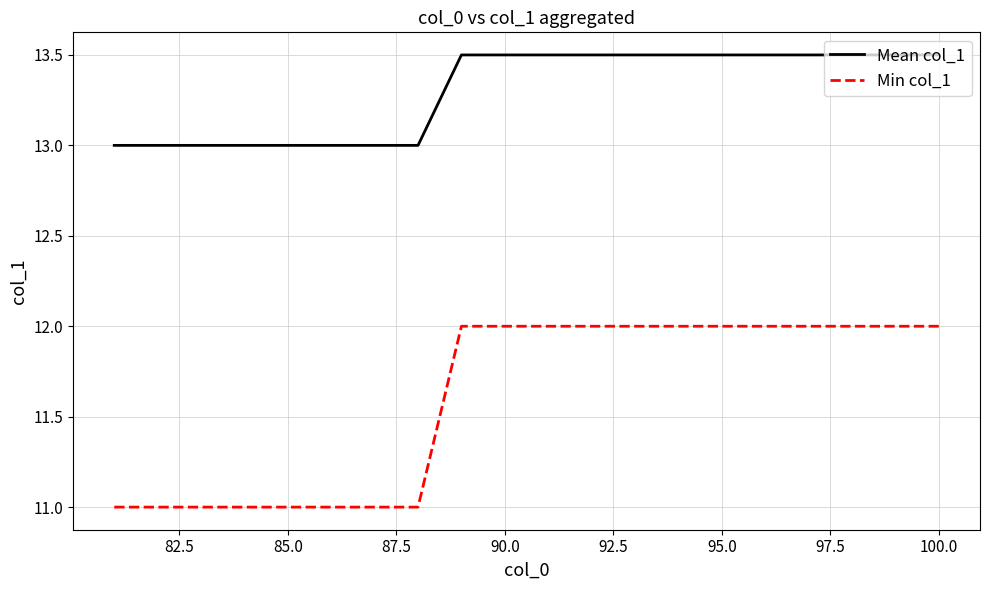

What are all the series names shown in the legend?

Mean col_1, Min col_1